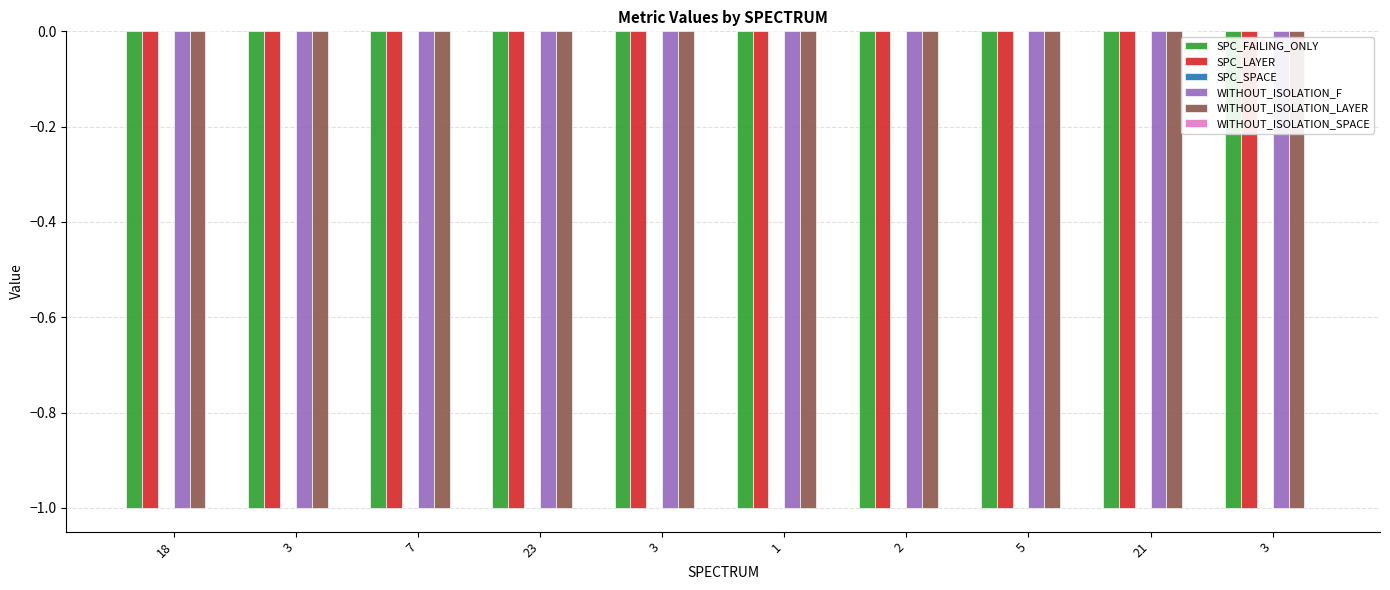

How many bars are there in total?

60